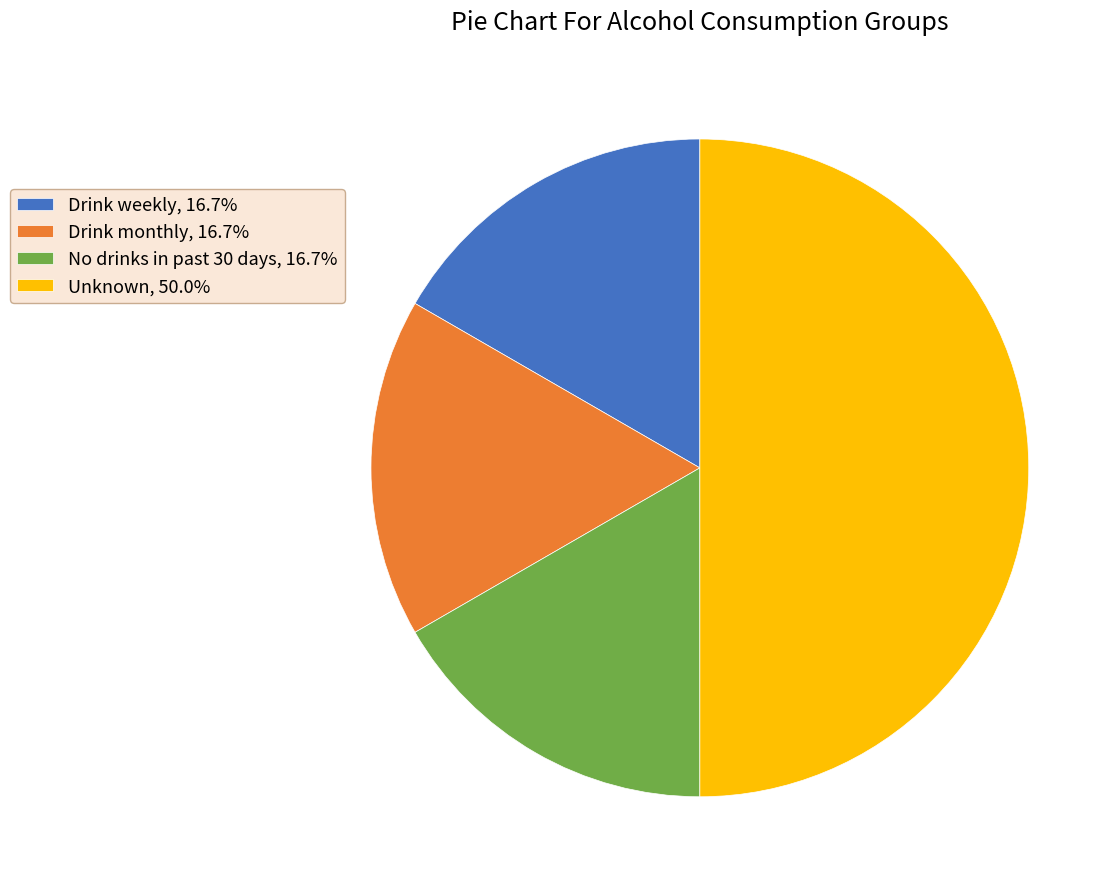

Does No drinks in past 30 days, 16.7% account for over 50% of the chart?

No